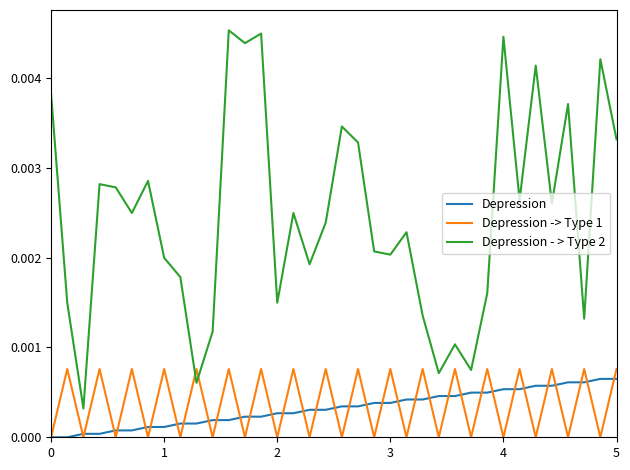

How many lines are shown in the chart?

3